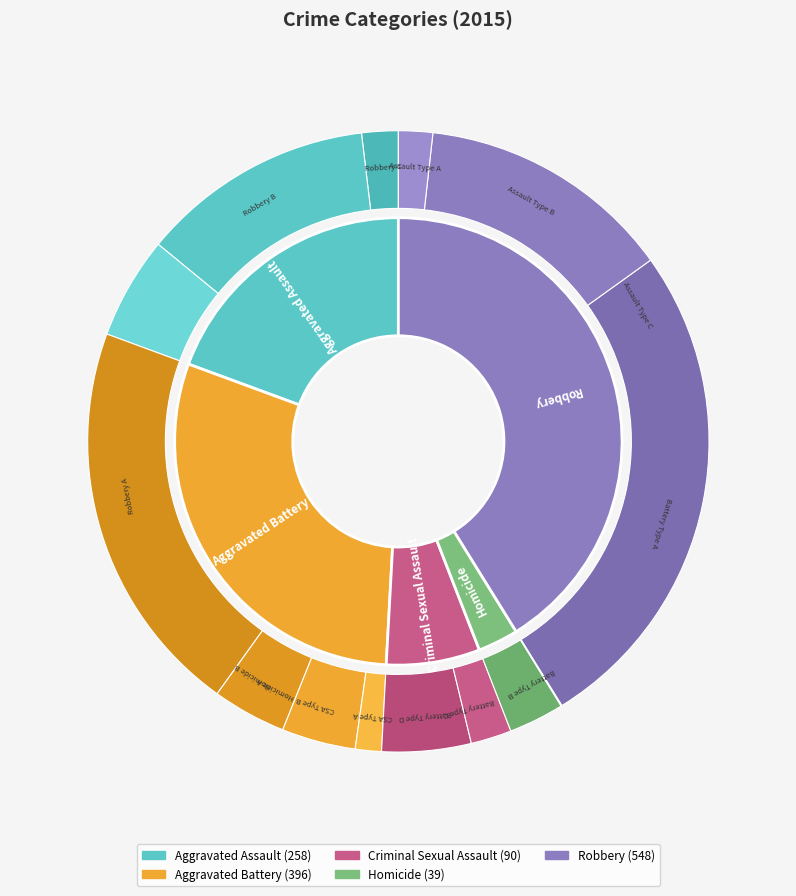

Combined, what portion of the pie is Aggravated Battery and Homicide?

32.7%